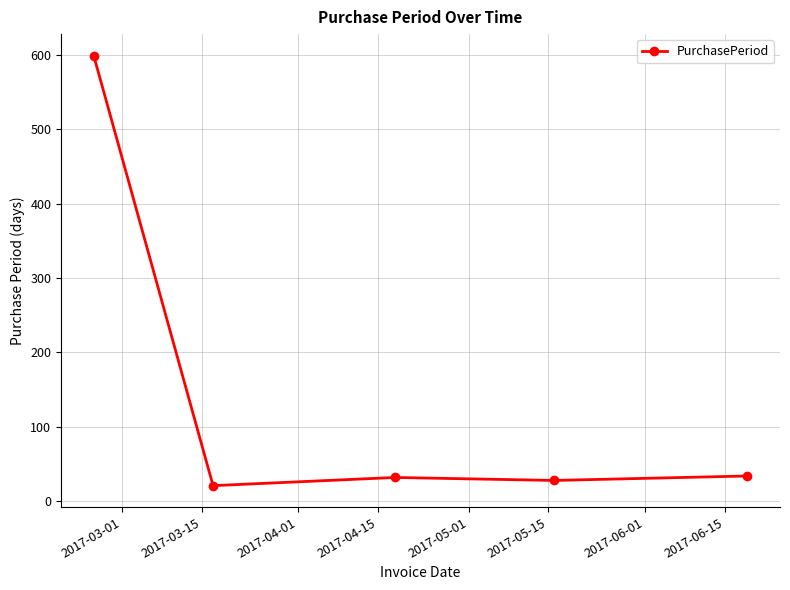

What is the value of the 3rd point from the left?

32